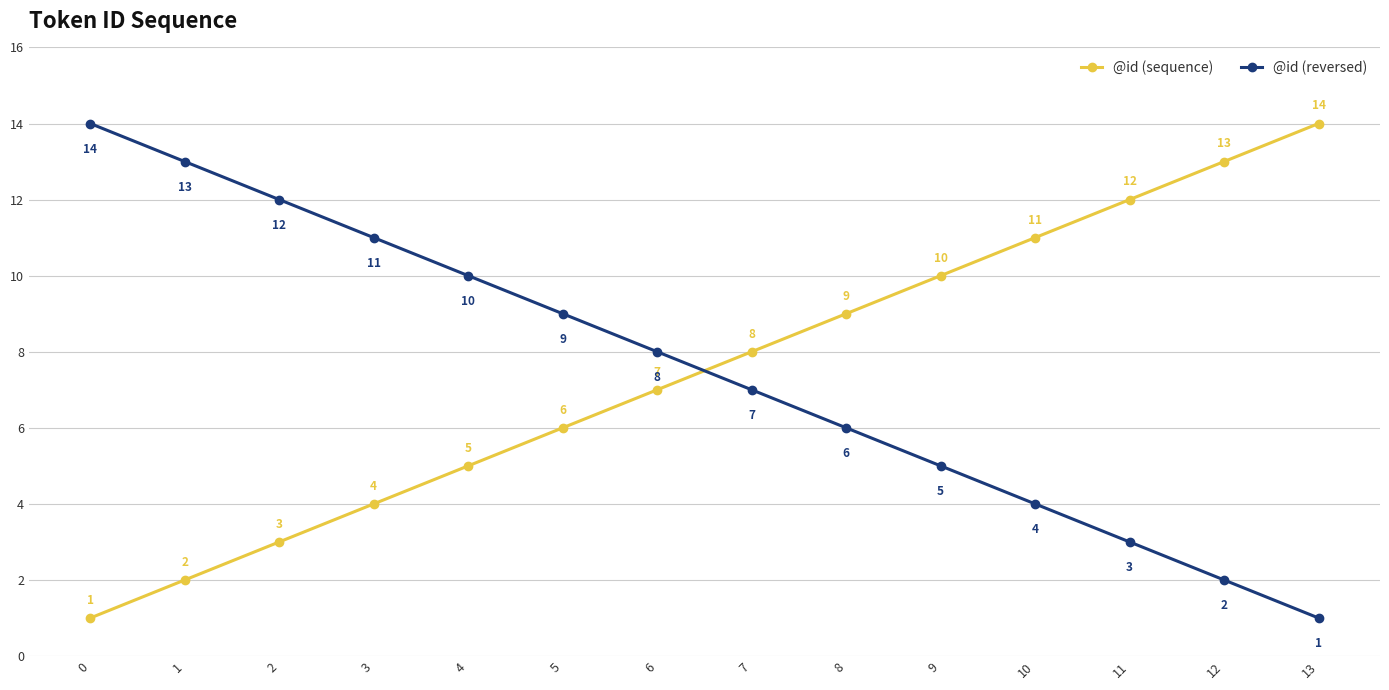

Reading left to right, list all the values displayed in this chart.

@id (sequence): 0=1	1=2	2=3	3=4	4=5	5=6	6=7	7=8	8=9	9=10	10=11	11=12	12=13	13=14
@id (reversed): 0=14	1=13	2=12	3=11	4=10	5=9	6=8	7=7	8=6	9=5	10=4	11=3	12=2	13=1